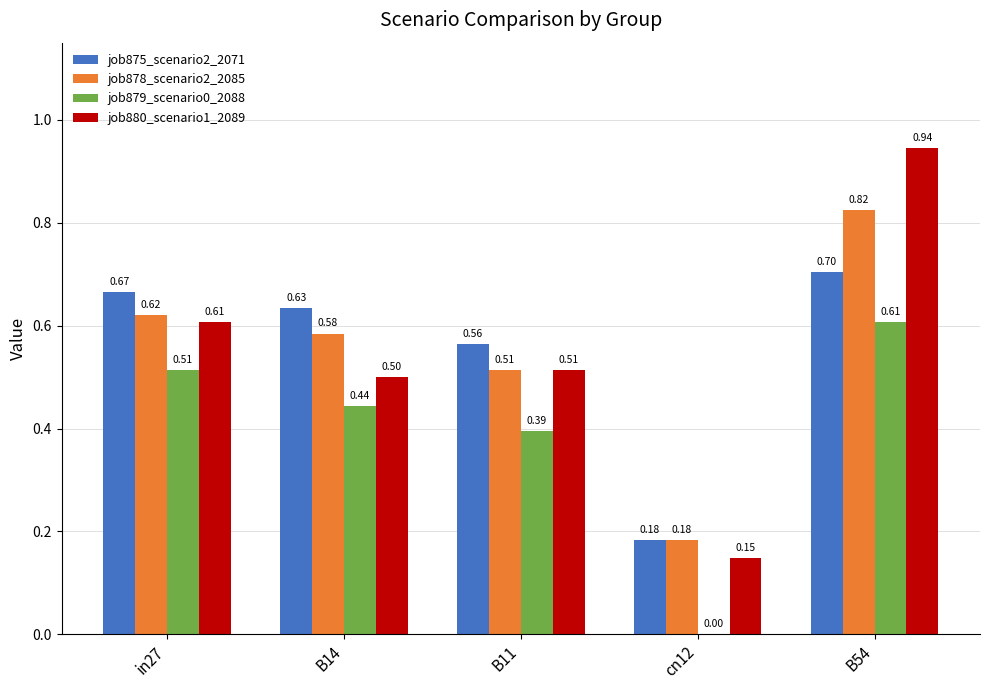

What is the spread (max minus min) of values at B54?

0.3